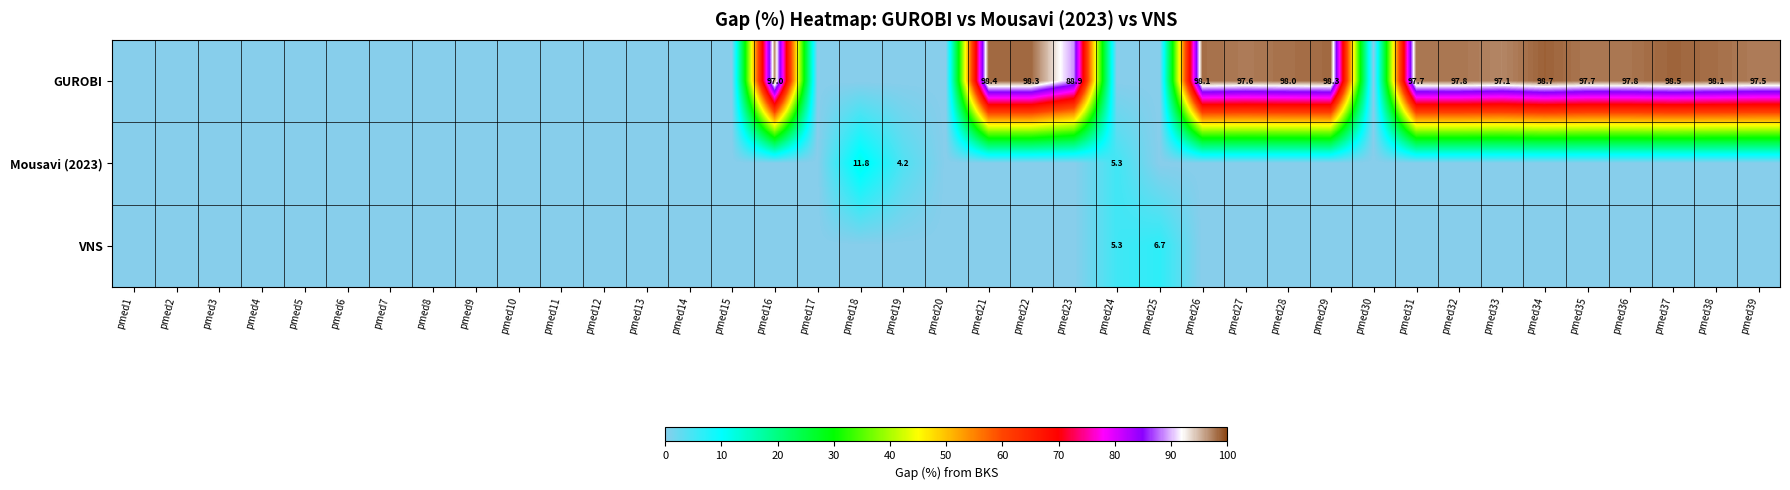

What is the sum of the GUROBI values at pmed27 and pmed34?

196.3